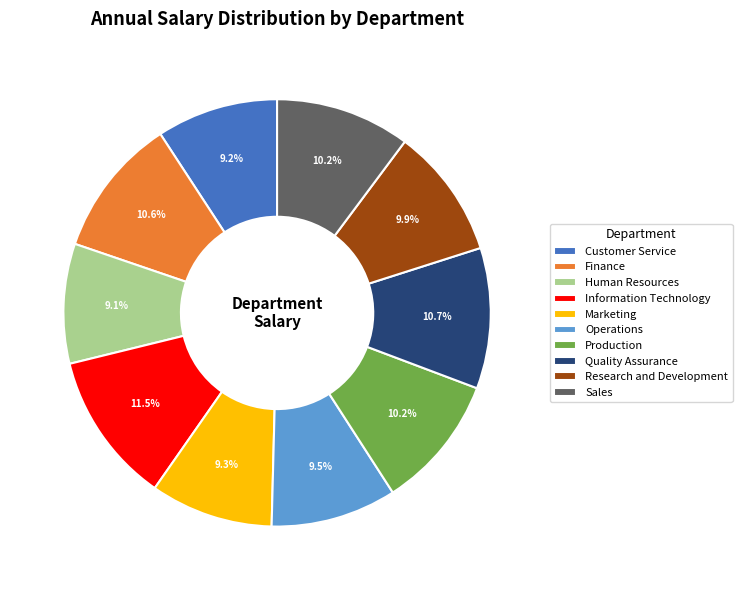

Is Finance the majority of the pie?

No